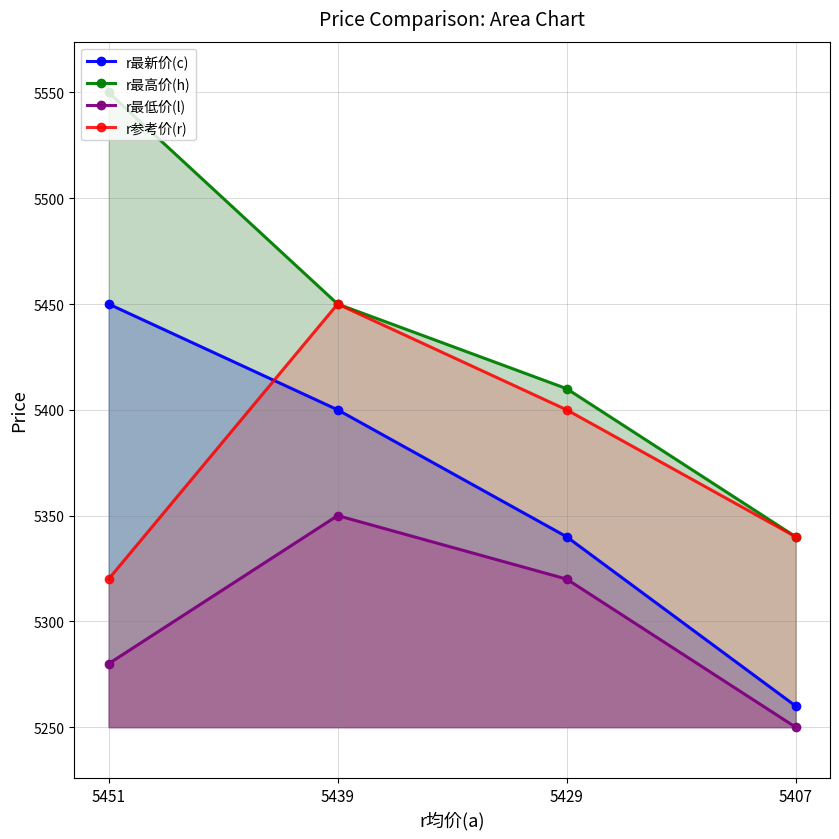

What is the value of the r参考价(r) point at the 3rd from the left?

5400